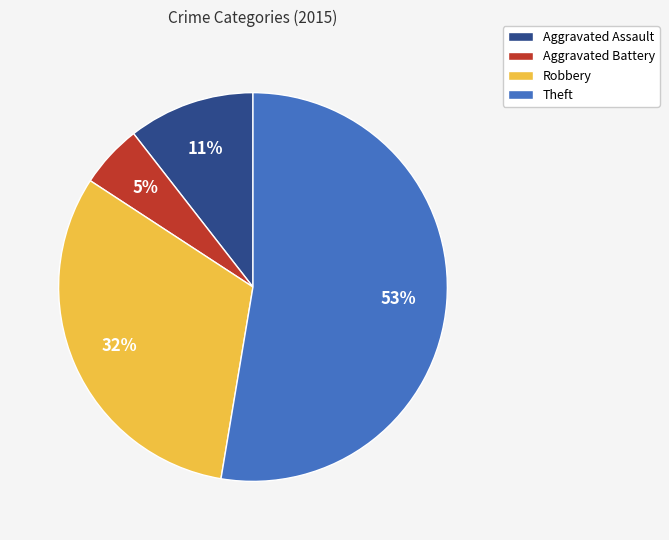

Which slice is the smallest?

Aggravated Battery